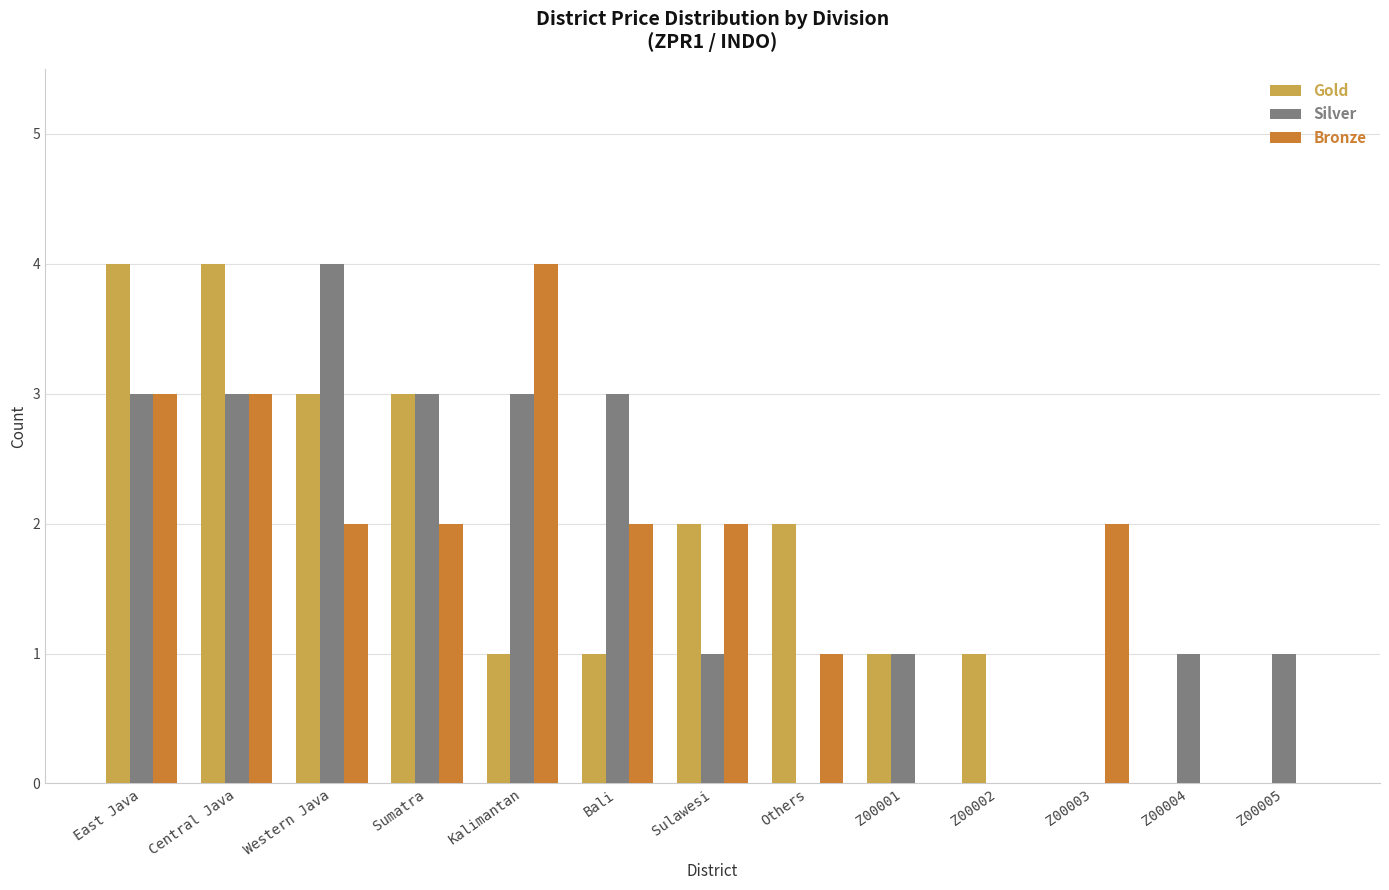

Which series changed the most between Kalimantan and Z00005?

Bronze